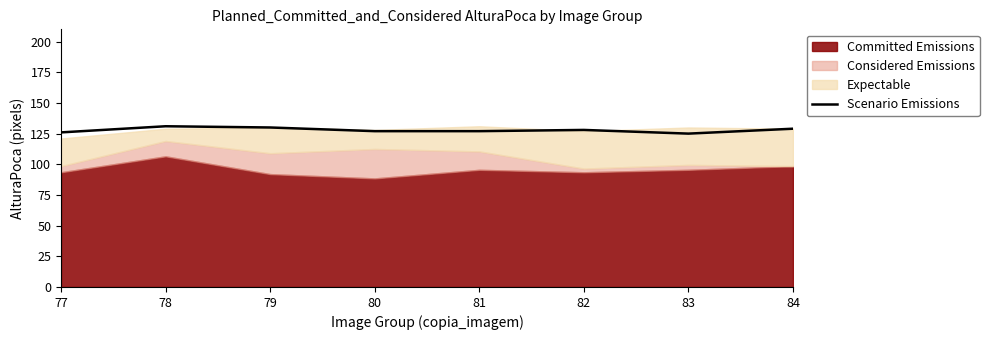

The chart shows a value of 130 at 79. True or false?

True